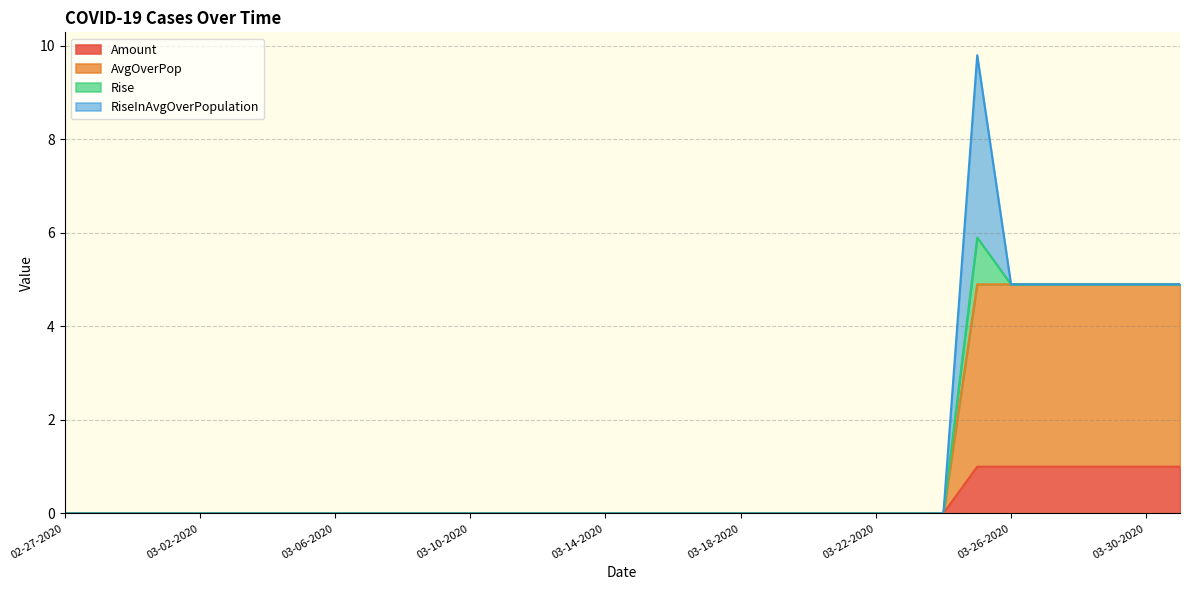

What is the highest value of the Amount series?

1.0